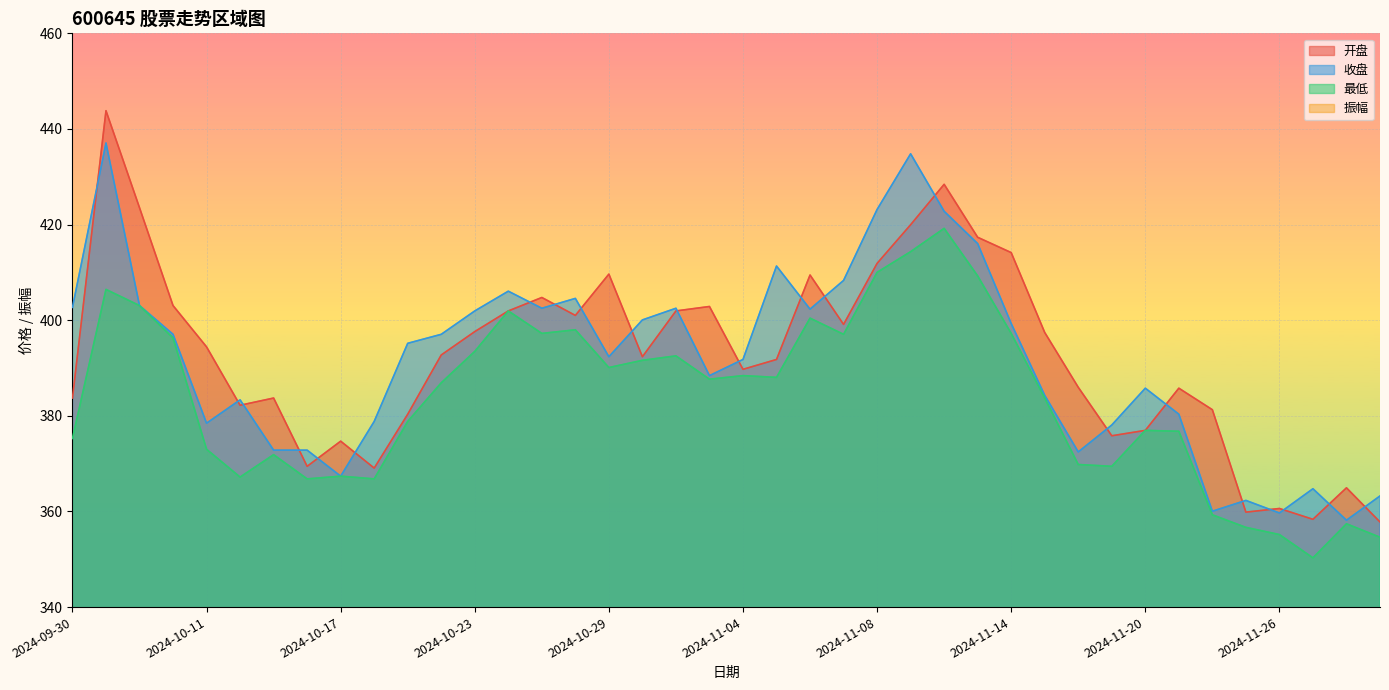

What is the highest value of the 收盘 series?

437.1